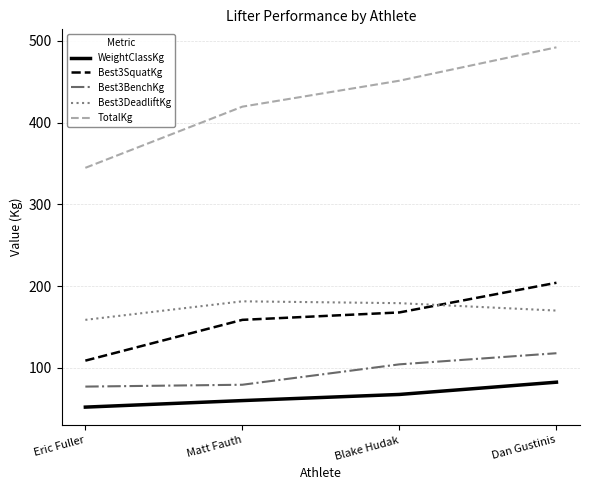

At how many categories does at least one series exceed 412?

3